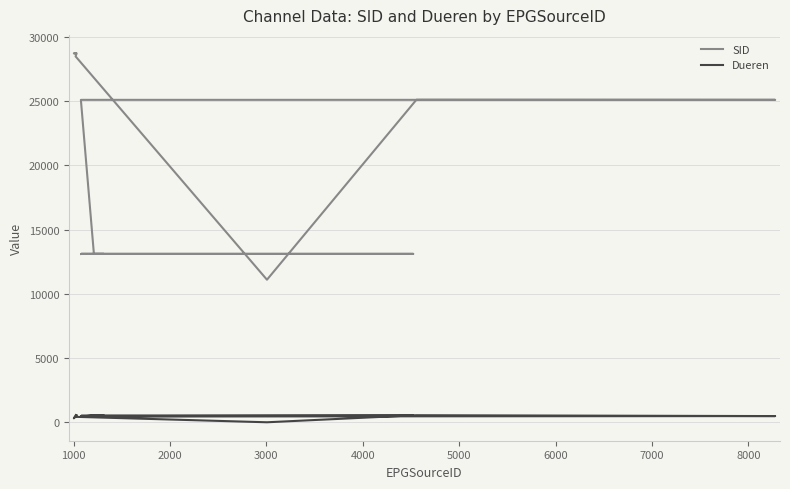

How many series are shown in this chart?

2